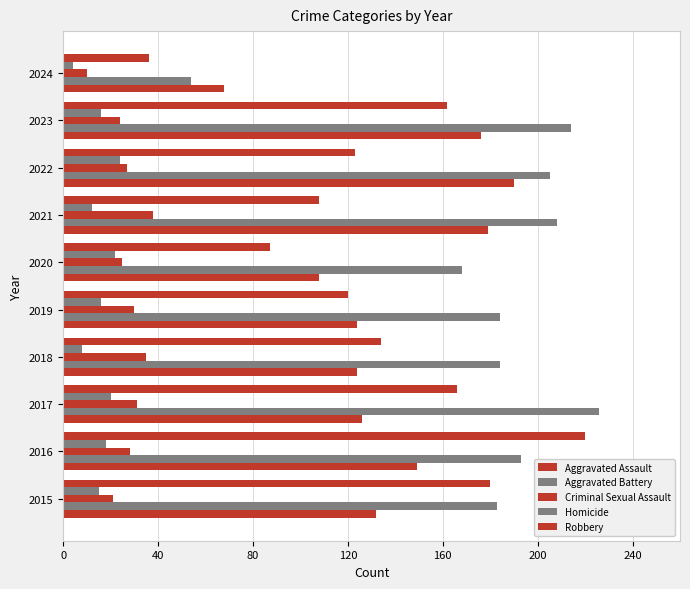

Reading left to right, list all the values displayed in this chart.

Aggravated Assault: 132	149	126	124	124	108	179	190	176	68
Aggravated Battery: 183	193	226	184	184	168	208	205	214	54
Criminal Sexual Assault: 21	28	31	35	30	25	38	27	24	10
Homicide: 15	18	20	8	16	22	12	24	16	4
Robbery: 180	220	166	134	120	87	108	123	162	36